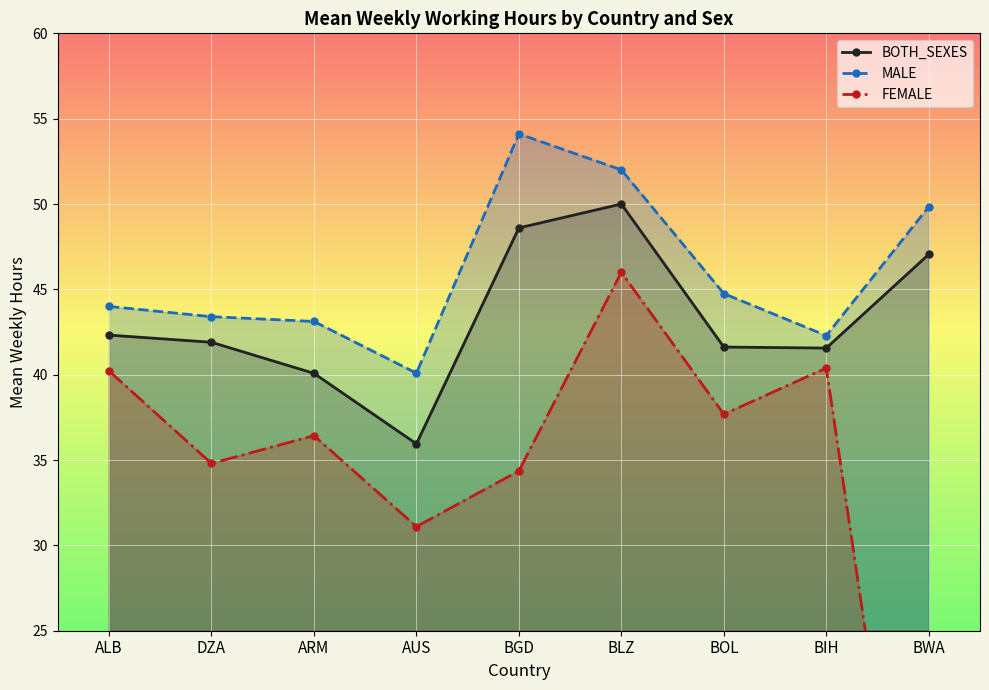

Which series has the largest range (max minus min)?

FEMALE